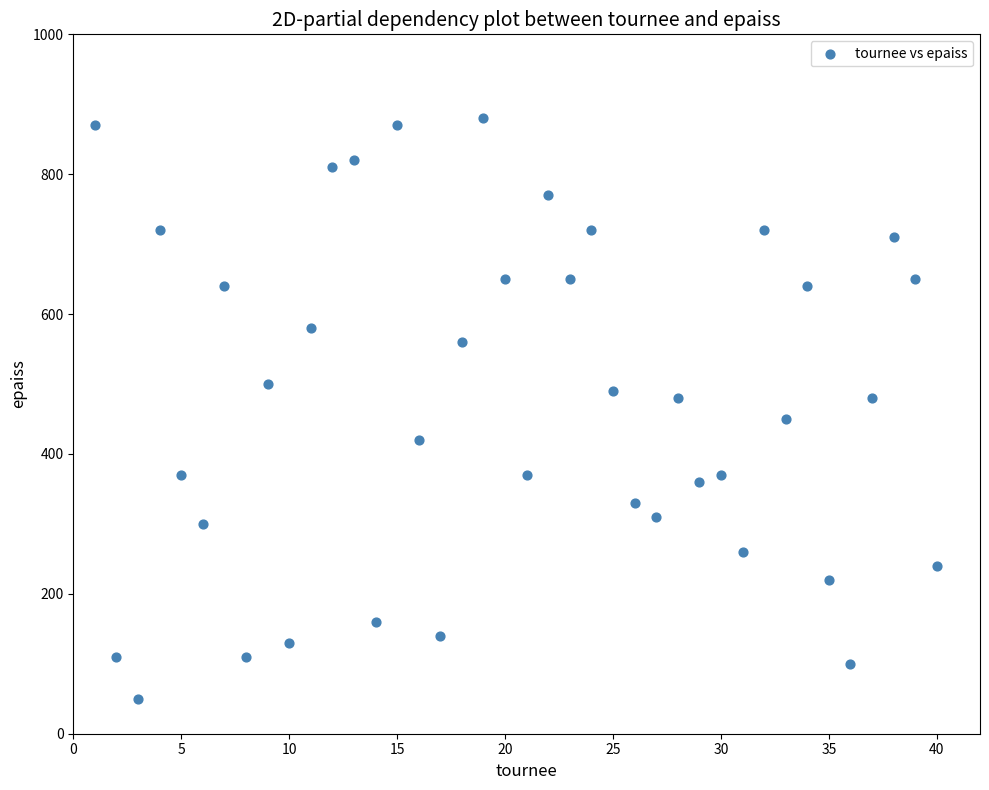

What is the range of X values (max minus min)?

39